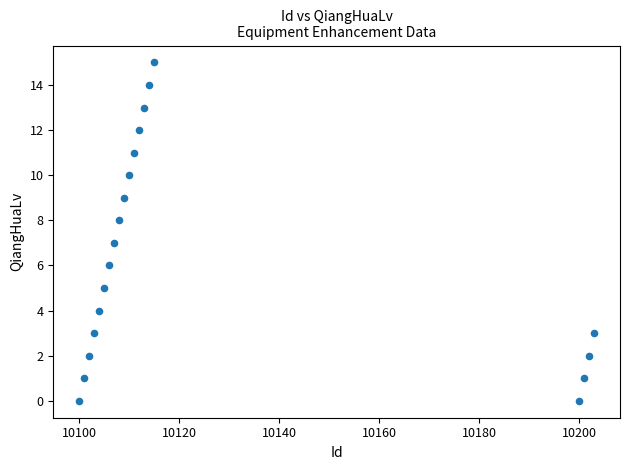

What is the range of Y values (max minus min)?

15